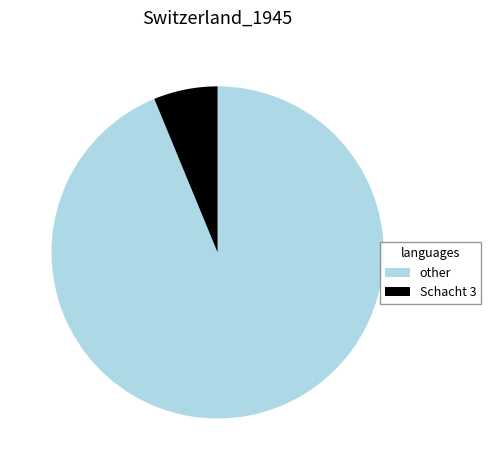

Count the number of slices in the pie.

2